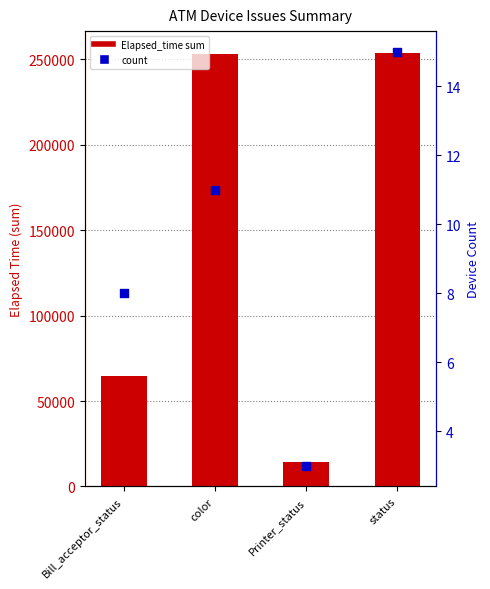

Which series has the largest total across all categories?

Elapsed_time sum